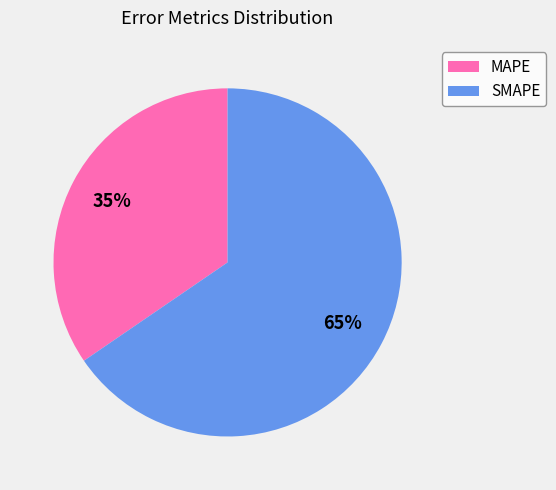

Combined, do SMAPE and MAPE account for over 50%?

Yes